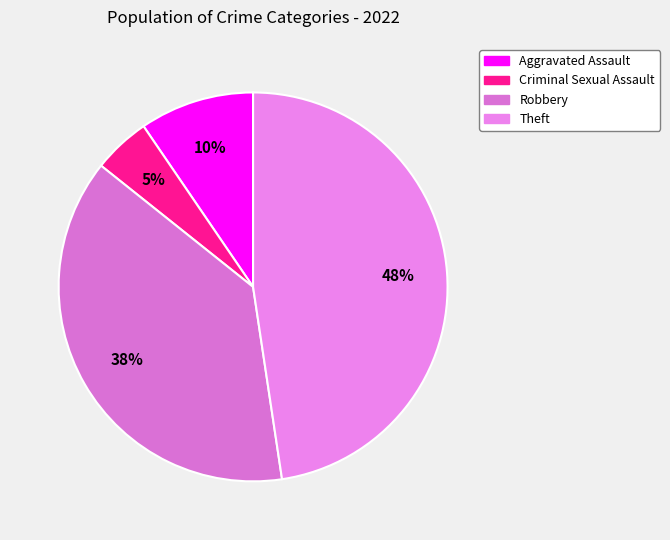

How many segments does this pie chart have?

4